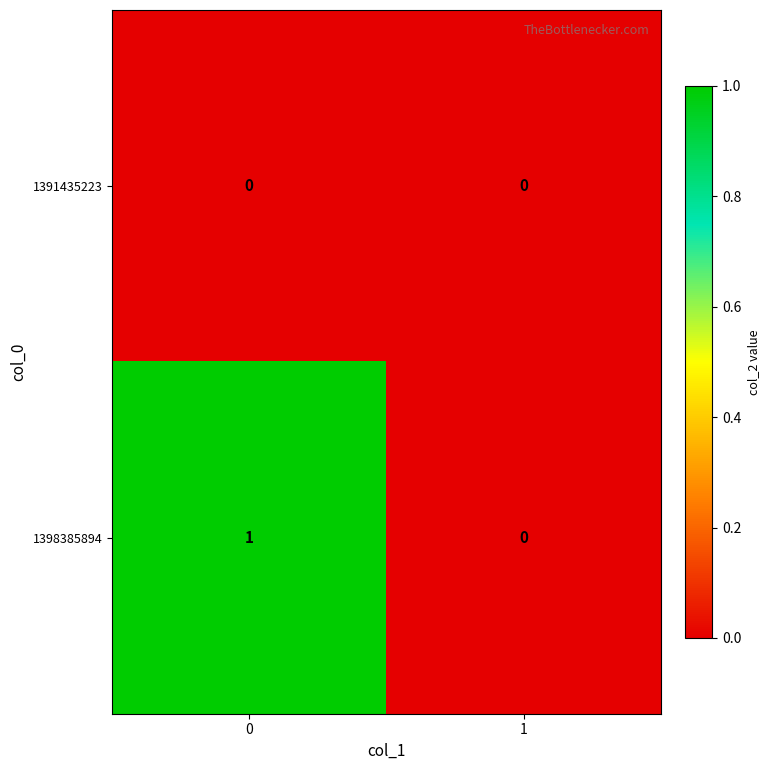

Which series has the largest total across all categories?

1398385894